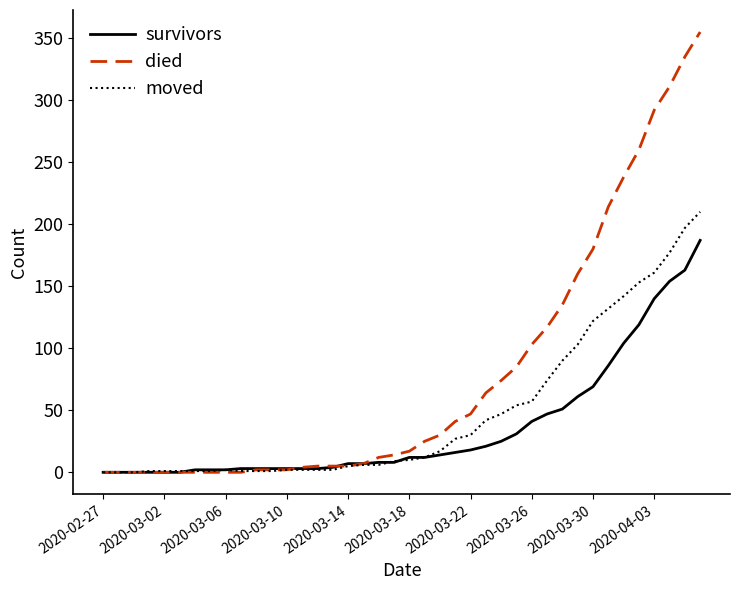

Which series has the largest total across all categories?

died